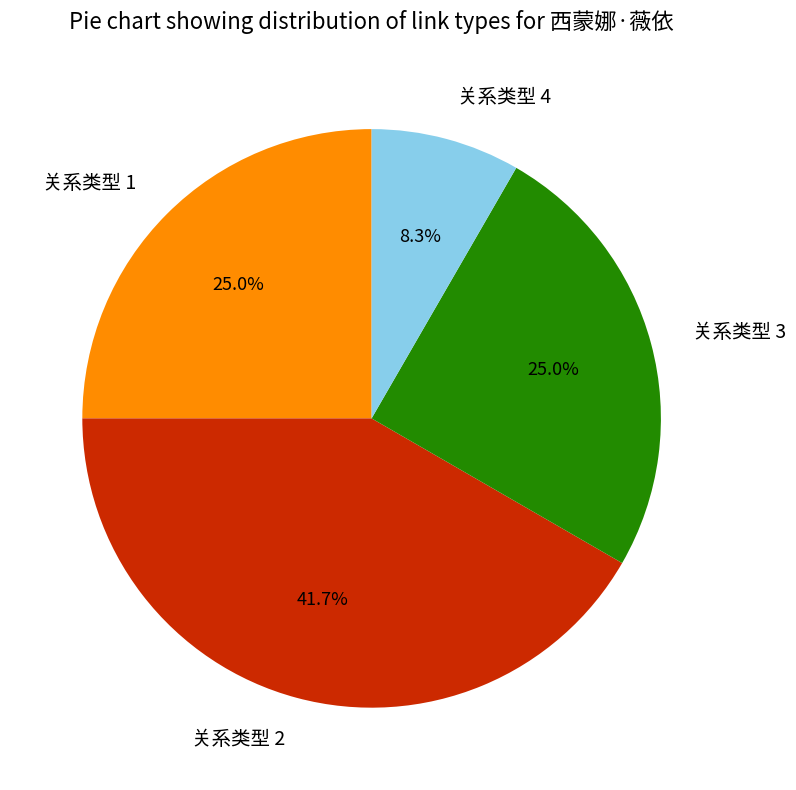

What is the ratio of the value at 关系类型 4 to the value at 关系类型 1?

0.3